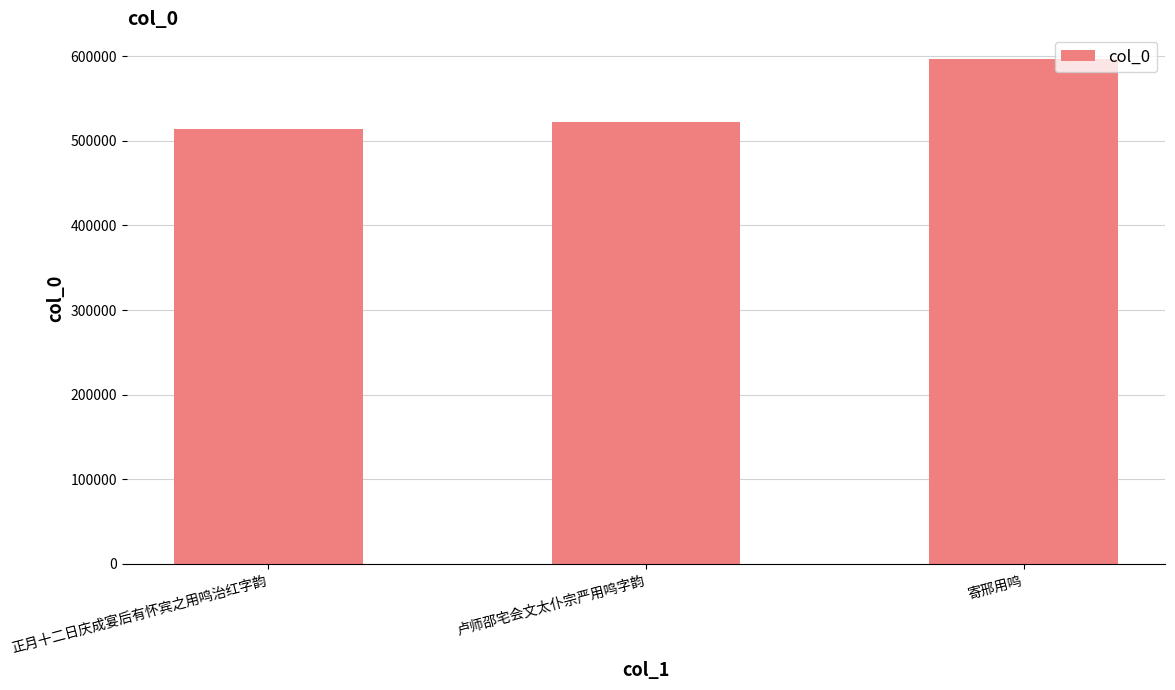

The chart shows a value of 513561 at 正月十二日庆成宴后有怀宾之用鸣治红字韵. True or false?

True